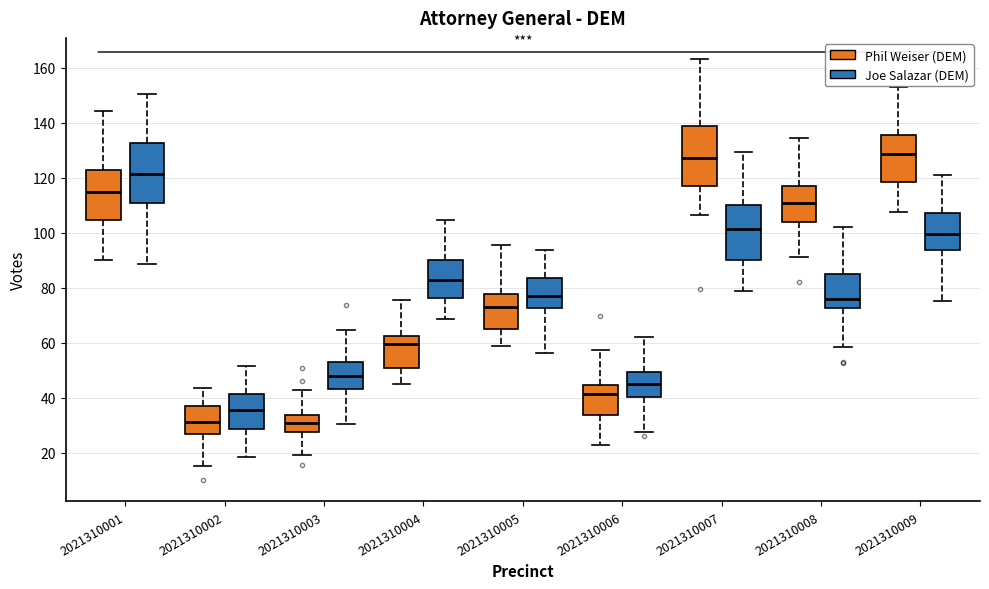

Reading left to right, transcribe this box plot: for each box, give where its median line is, the range the box spans, and where its two whiskers end, as read against the y-axis. The values are not printed on the chart, so give them approximately, as read against the axis.

2021310001 (Phil Weiser (DEM)): median 114, box 104 to 122, whiskers 90 to 144
2021310001 (Joe Salazar (DEM)): median 122, box 110 to 132, whiskers 88 to 150
2021310002 (Phil Weiser (DEM)): median 32, box 26 to 38, whiskers 16 to 44
2021310002 (Joe Salazar (DEM)): median 36, box 28 to 42, whiskers 18 to 52
2021310003 (Phil Weiser (DEM)): median 30, box 28 to 34, whiskers 20 to 42
2021310003 (Joe Salazar (DEM)): median 48, box 44 to 54, whiskers 30 to 64
2021310004 (Phil Weiser (DEM)): median 60, box 50 to 62, whiskers 46 to 76
2021310004 (Joe Salazar (DEM)): median 82, box 76 to 90, whiskers 68 to 104
2021310005 (Phil Weiser (DEM)): median 72, box 64 to 78, whiskers 58 to 96
2021310005 (Joe Salazar (DEM)): median 78, box 72 to 84, whiskers 56 to 94
2021310006 (Phil Weiser (DEM)): median 42, box 34 to 44, whiskers 22 to 58
2021310006 (Joe Salazar (DEM)): median 46, box 40 to 50, whiskers 28 to 62
2021310007 (Phil Weiser (DEM)): median 128, box 118 to 138, whiskers 106 to 164
2021310007 (Joe Salazar (DEM)): median 102, box 90 to 110, whiskers 78 to 130
2021310008 (Phil Weiser (DEM)): median 110, box 104 to 116, whiskers 92 to 134
2021310008 (Joe Salazar (DEM)): median 76, box 72 to 86, whiskers 58 to 102
2021310009 (Phil Weiser (DEM)): median 128, box 118 to 136, whiskers 108 to 154
2021310009 (Joe Salazar (DEM)): median 100, box 94 to 108, whiskers 76 to 122